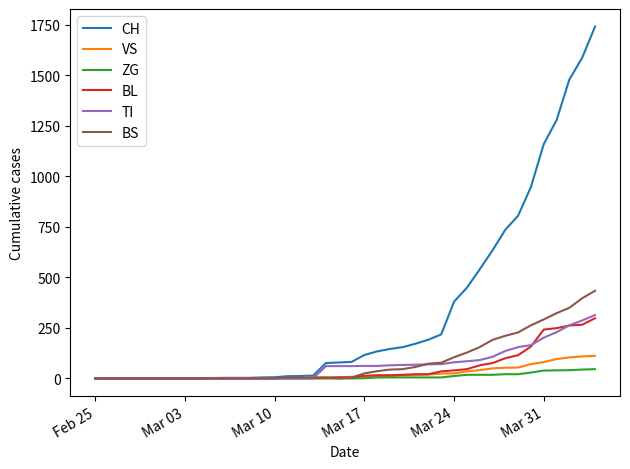

Which series has the largest range (max minus min)?

CH